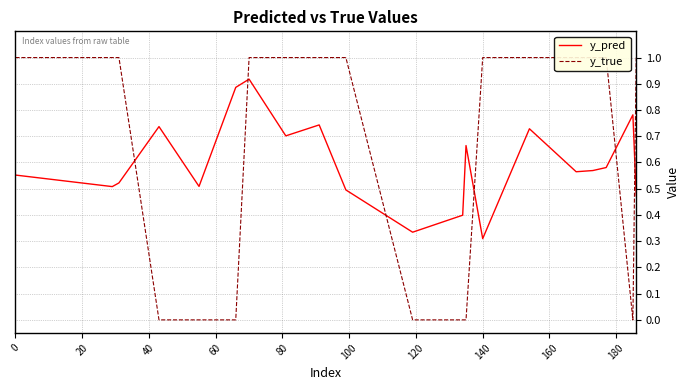

Count the number of categories in the chart.

20